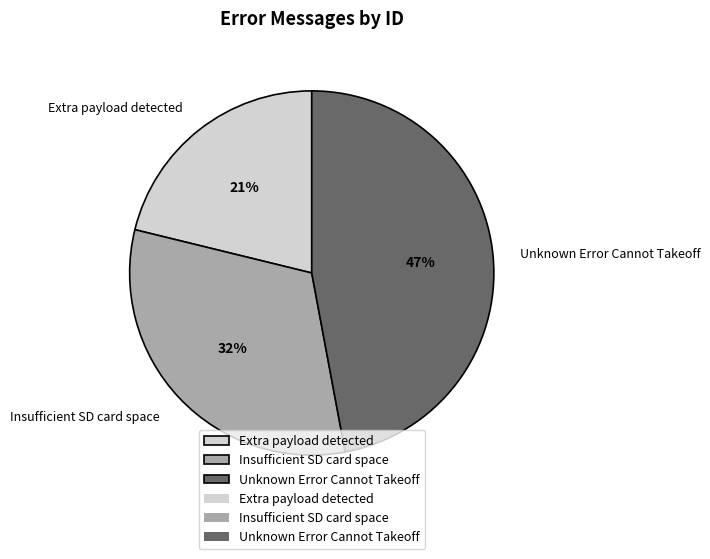

The Insufficient SD card space slice represents 45% of the pie. True or false?

False